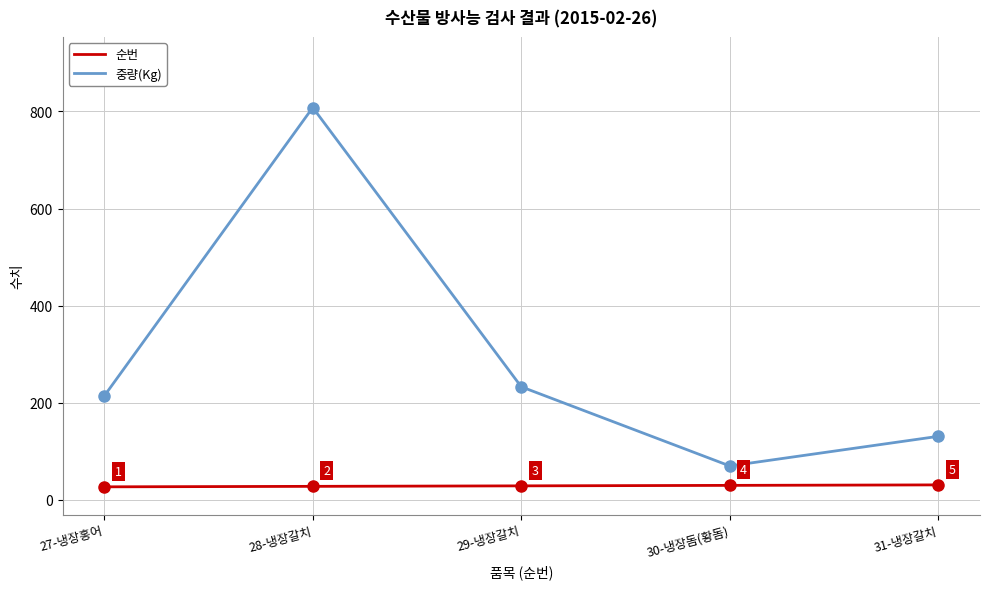

What is the difference between the maximum and minimum values in the 중량(Kg) series?

738